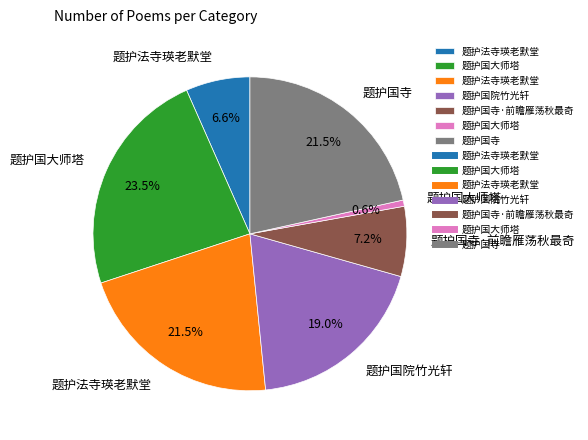

Is there any slice that represents more than half of the pie?

No